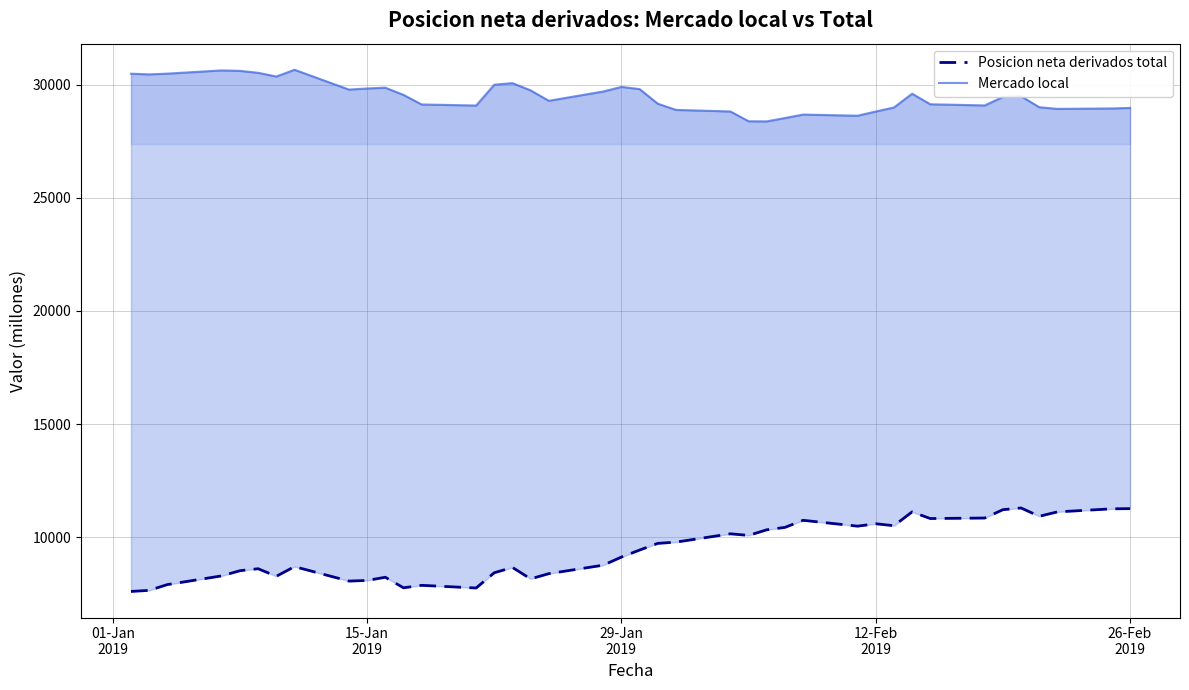

What are all the series names shown in the legend?

Posicion neta derivados total, Mercado local